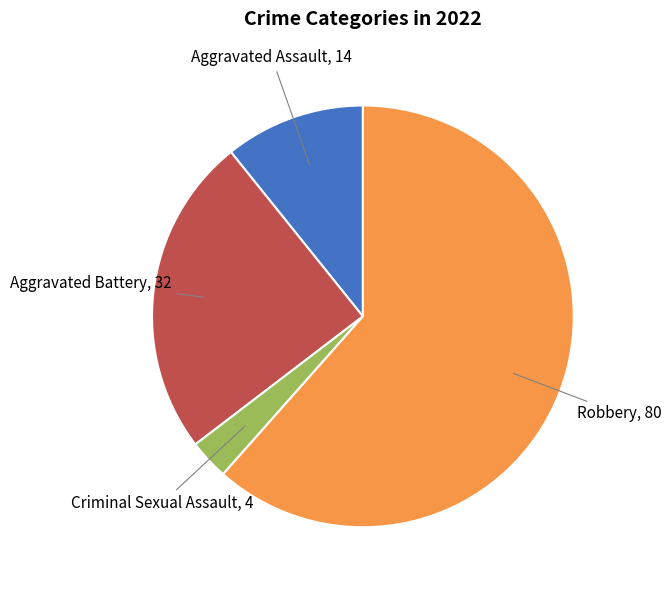

Which has a higher value, Aggravated Assault or Aggravated Battery?

Aggravated Battery